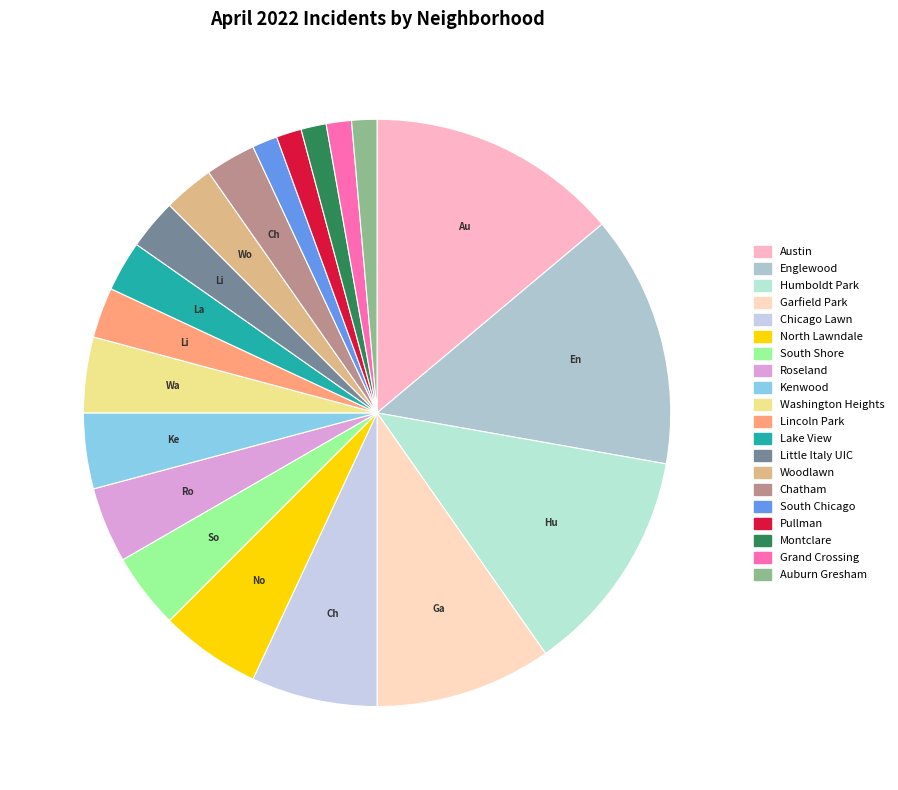

How many segments does this pie chart have?

20